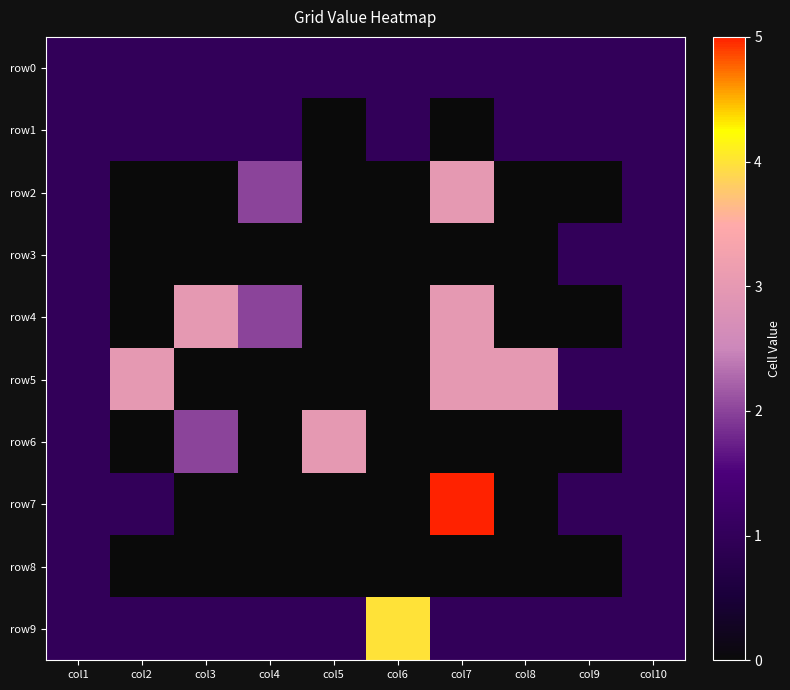

Which category has the highest value across all series?

col7